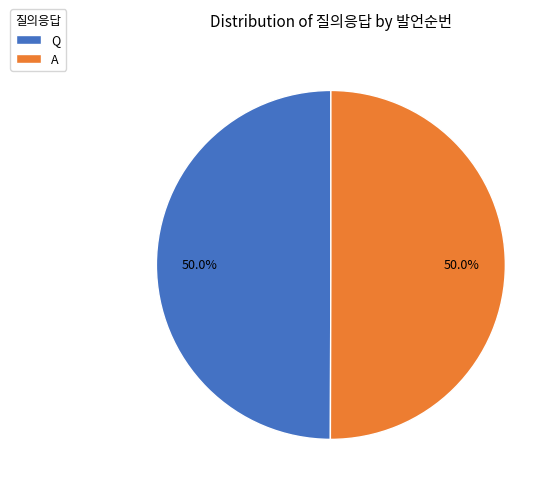

How much of the chart is everything except A?

50.0%